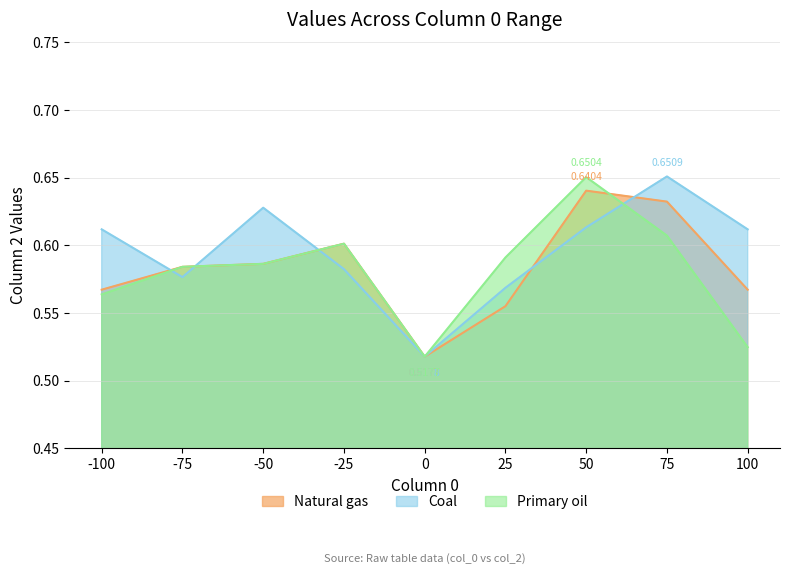

What is the total value across all series at -50?

1.8